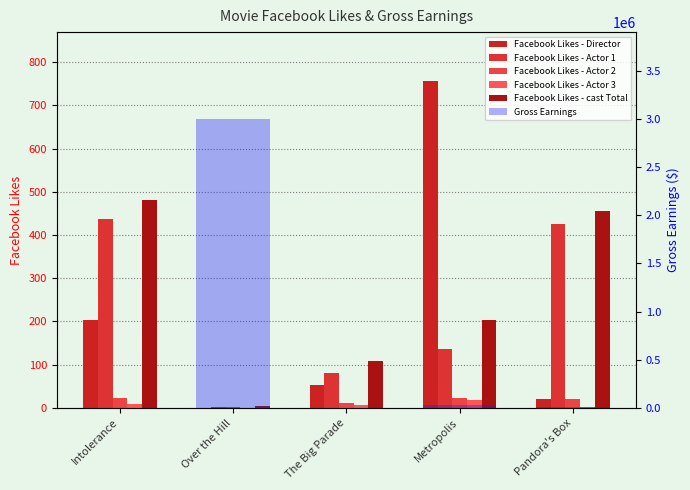

What is the average value of the Facebook Likes - Director series?

207